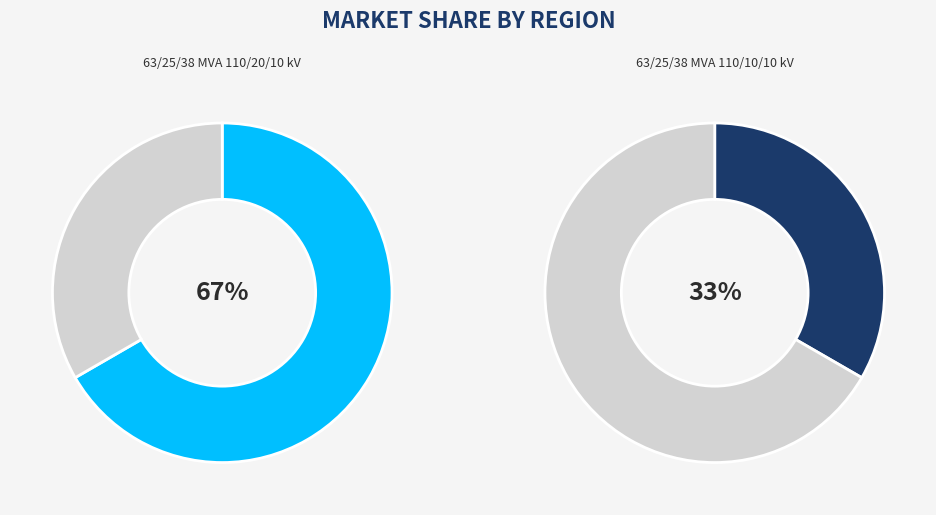

Between 63/25/38 MVA 110/20/10 kV and 63/25/38 MVA 110/10/10 kV, which is larger?

63/25/38 MVA 110/20/10 kV